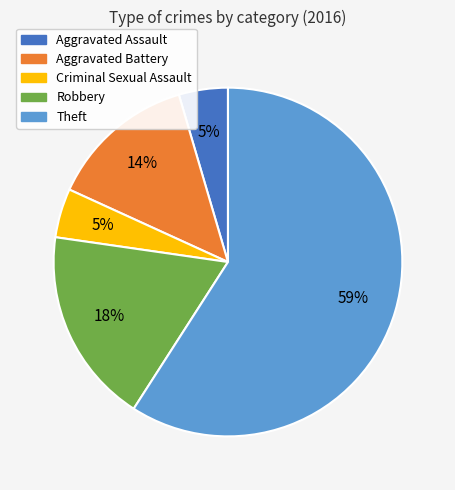

To the nearest percent, what is the combined percentage of Robbery and Aggravated Battery?

32%